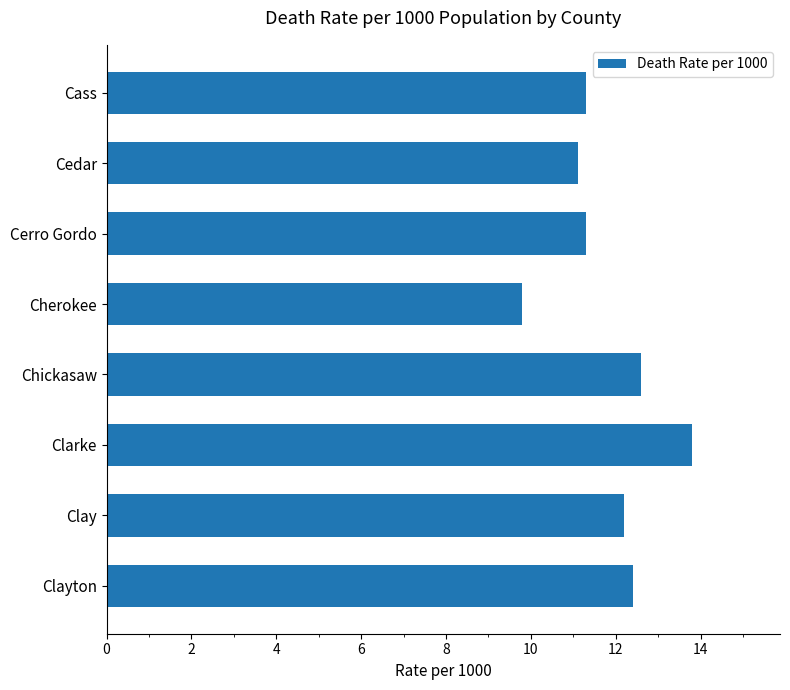

Are the bars horizontal?

Yes